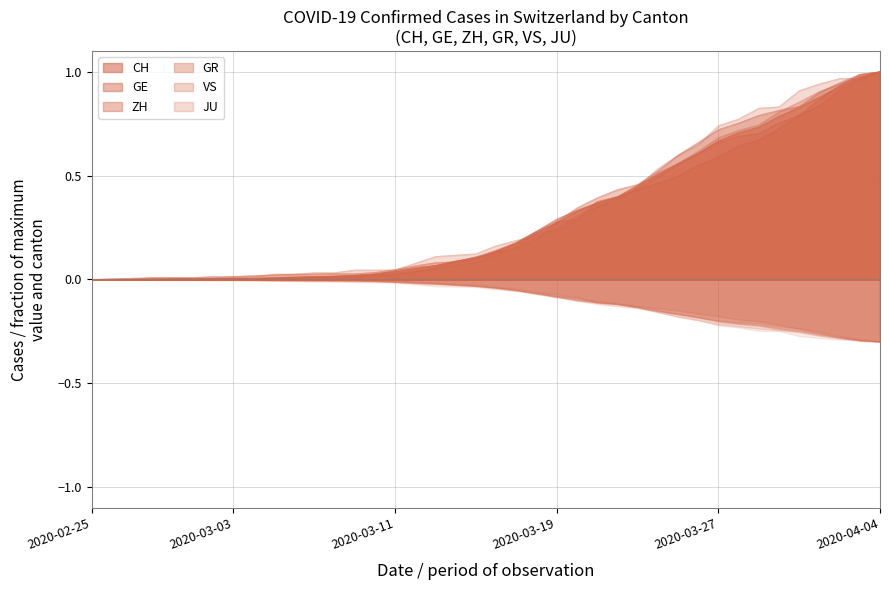

Which category has the highest value across all series?

2020-04-04